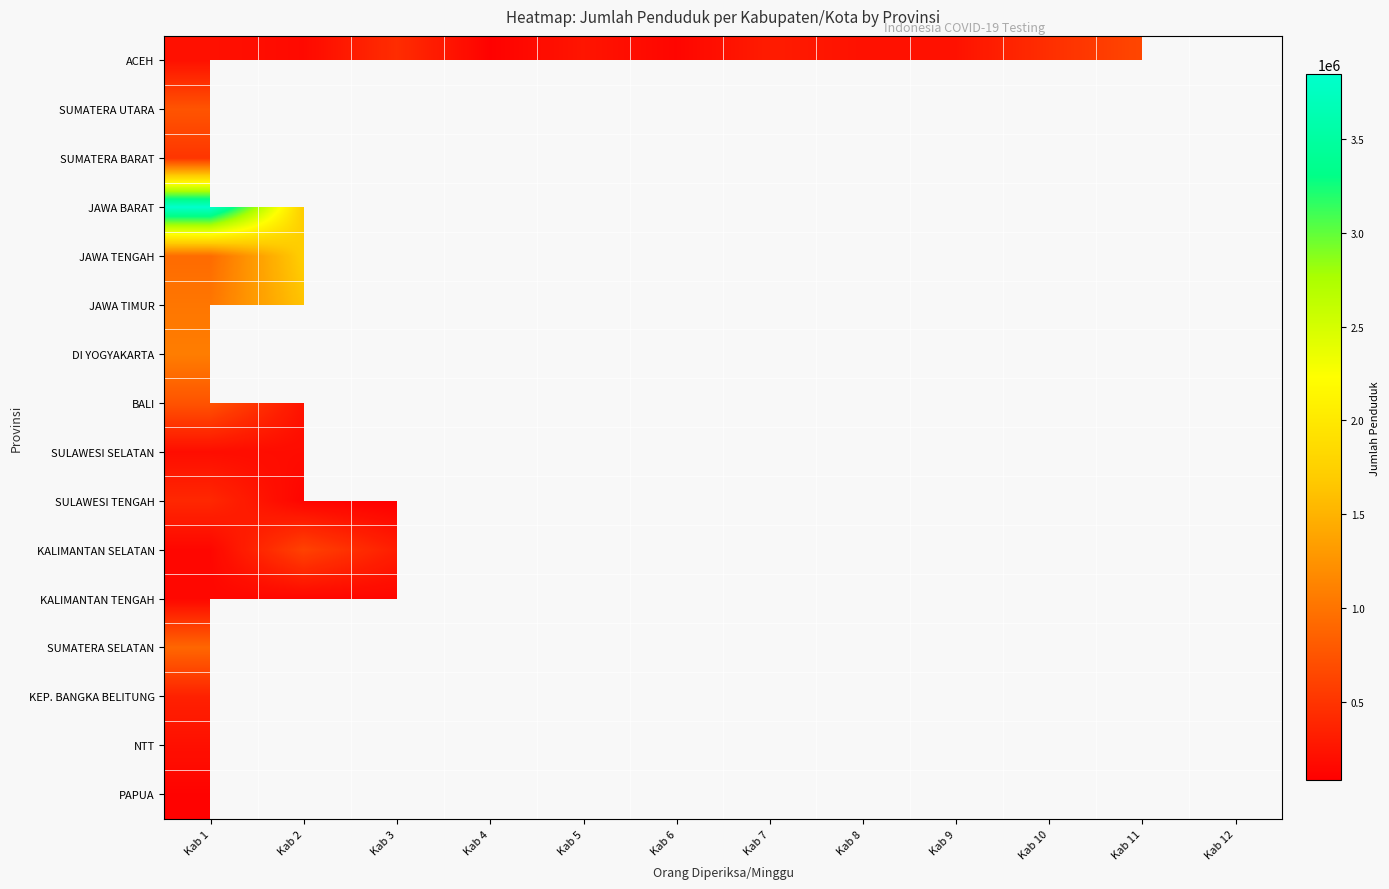

At which label does KEP. BANGKA BELITUNG reach its peak?

Kab 1